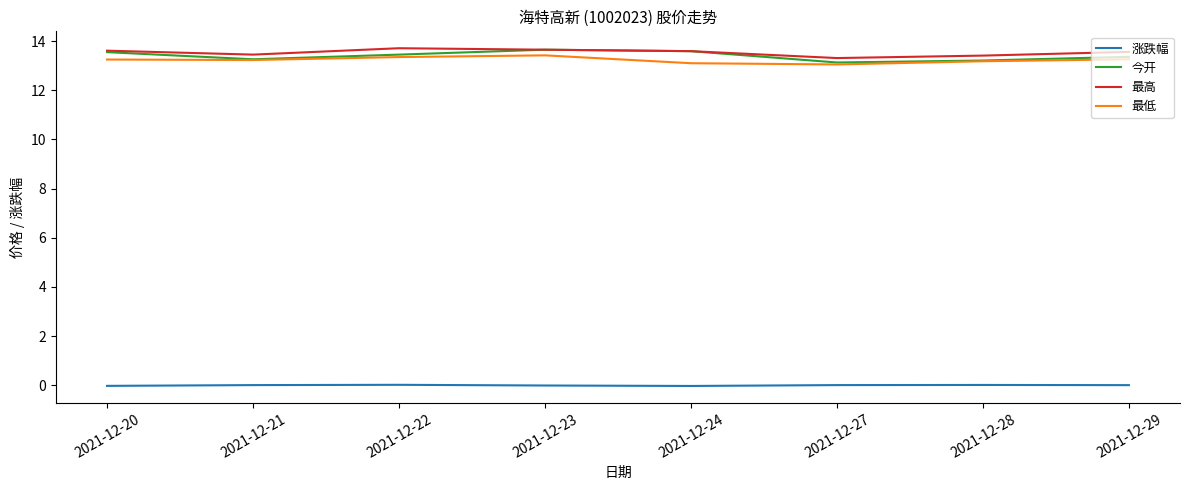

True or false: 涨跌幅 and 最高 intersect in this chart.

False